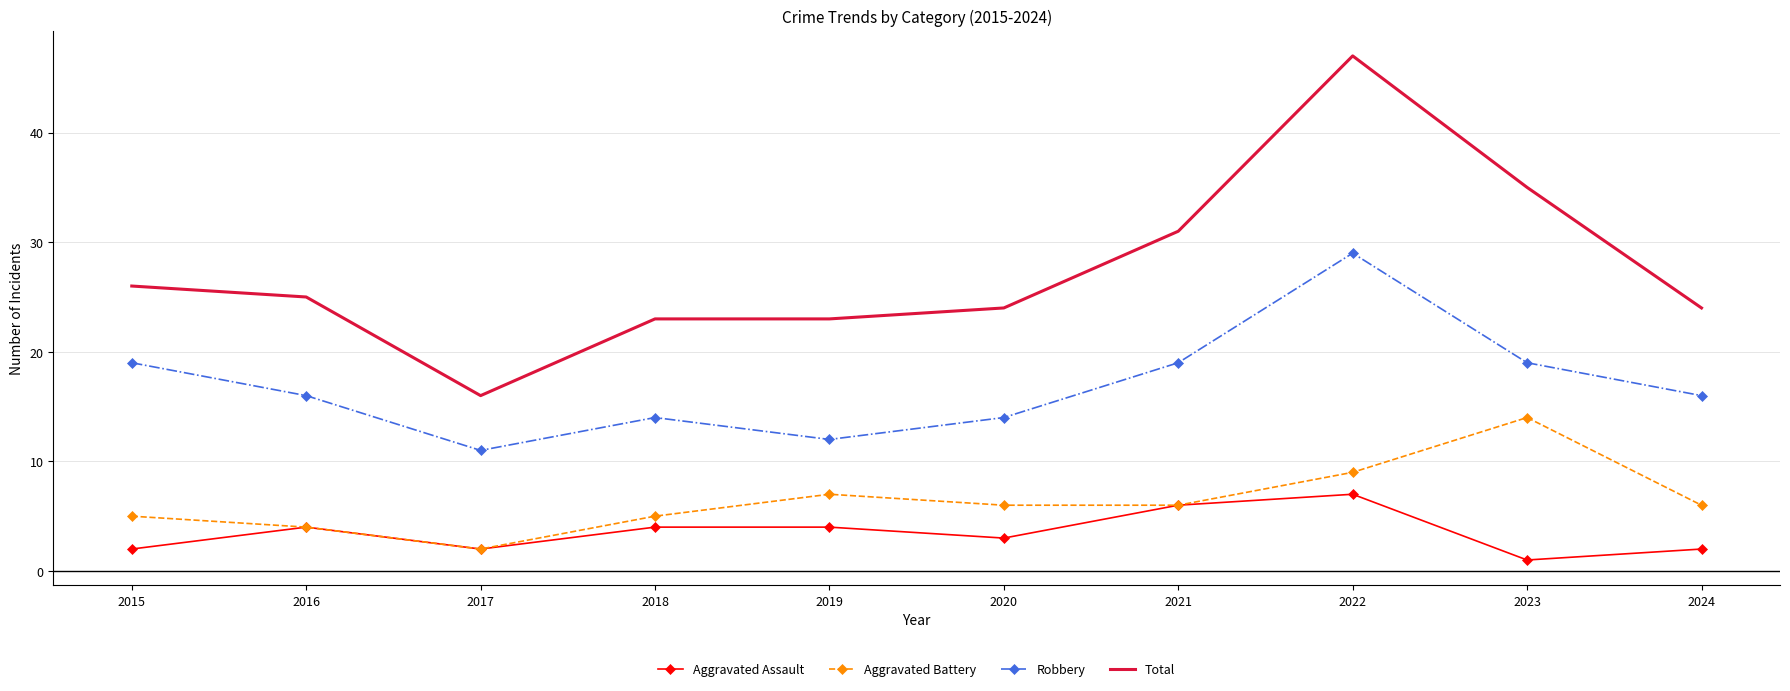

True or false: Aggravated Assault and Total intersect in this chart.

False